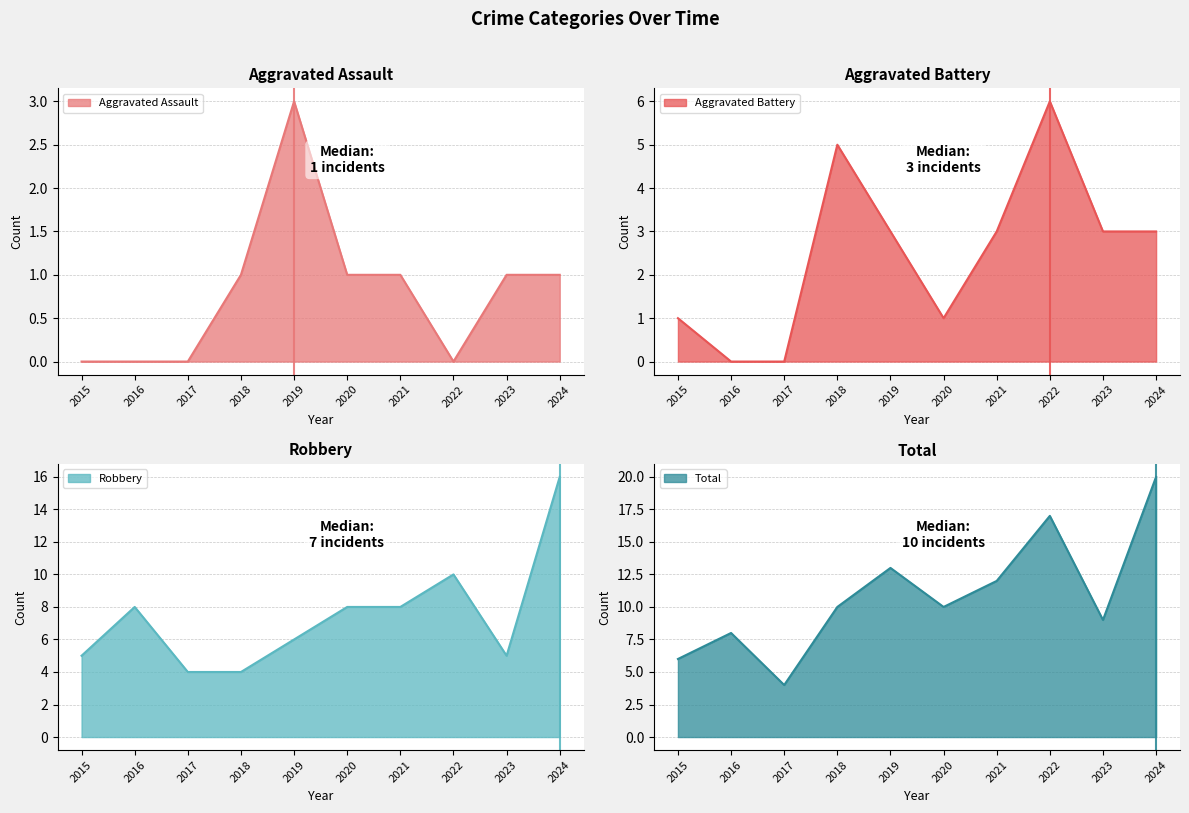

How many Aggravated Assault values are between 0 and 1?

9